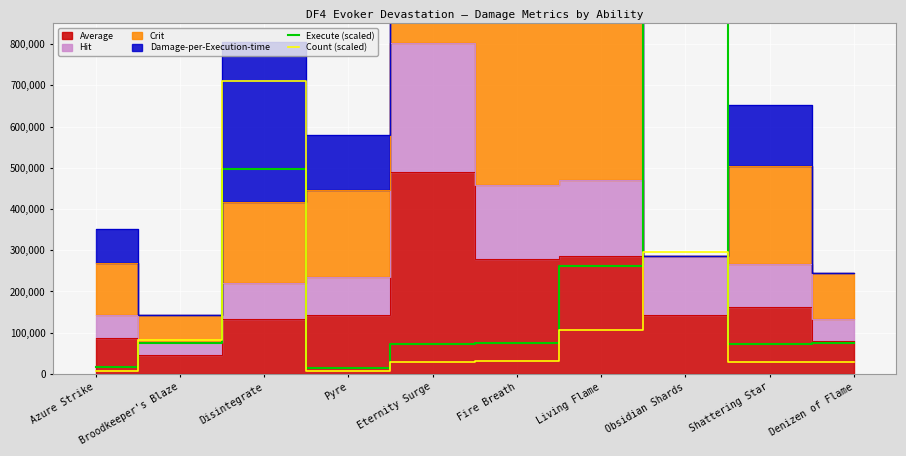

What position from the left is Obsidian Shards?

8